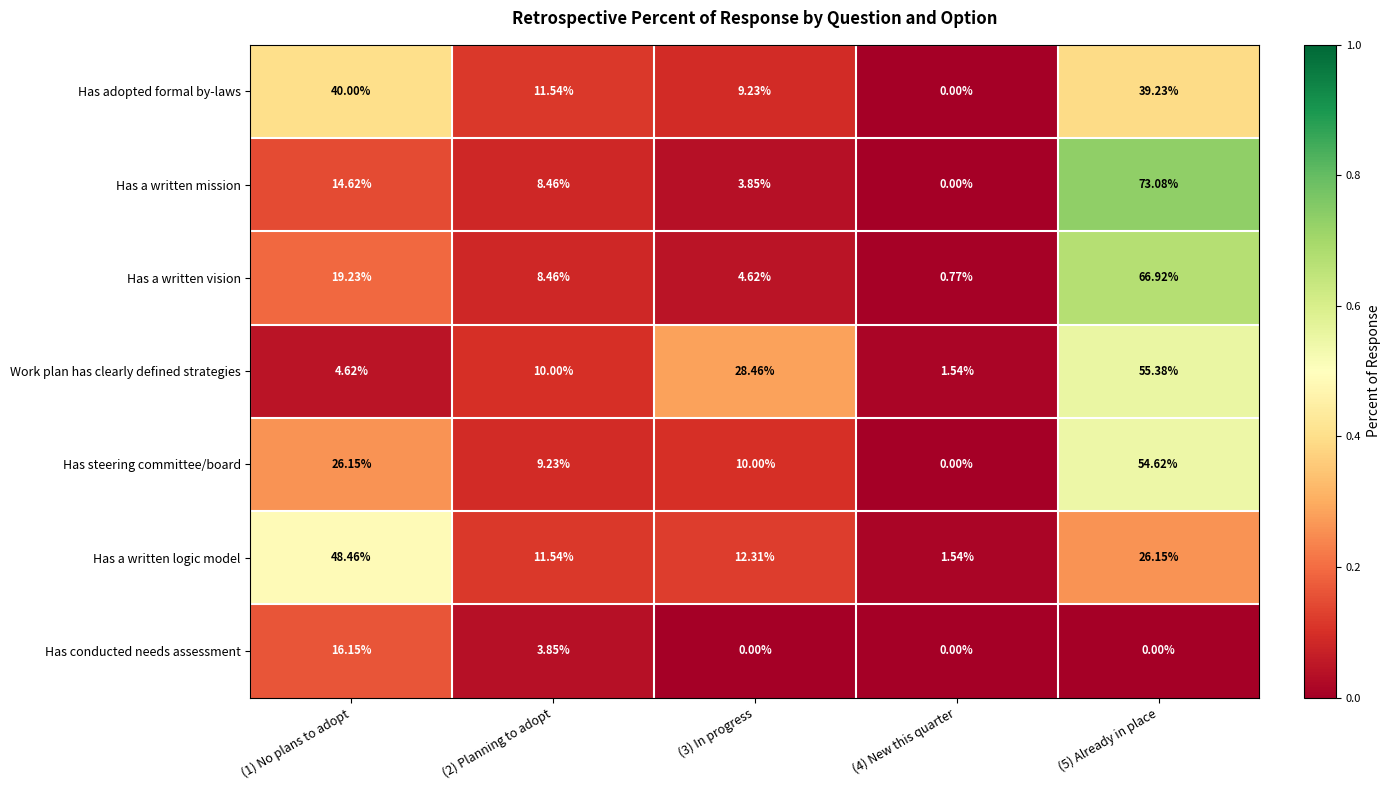

Which series has the largest range (max minus min)?

Has a written mission